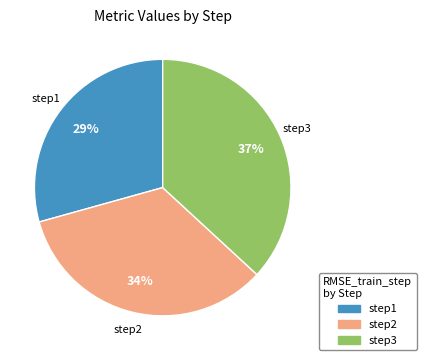

Is there a majority slice in this chart?

No